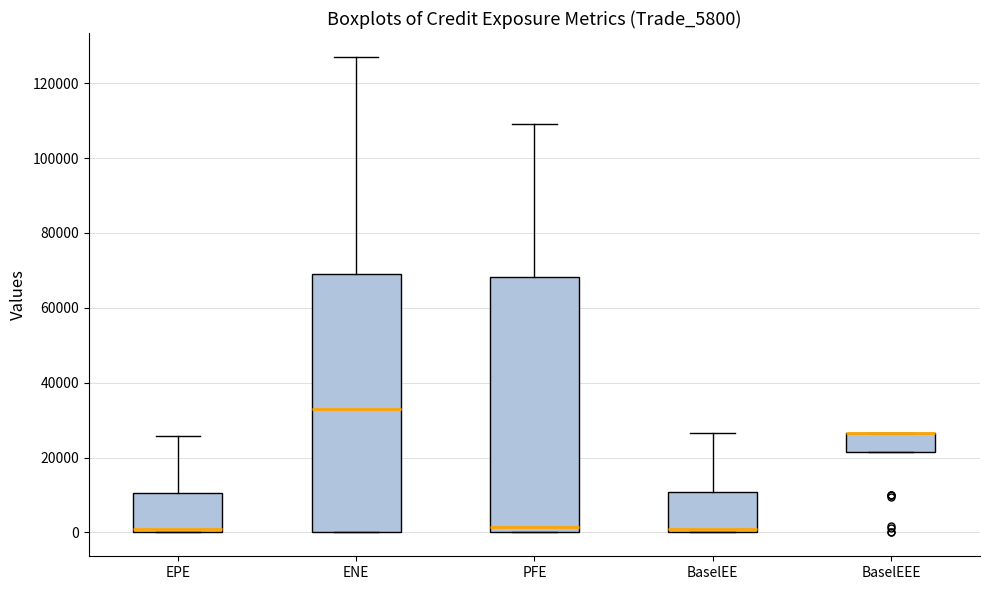

Reading left to right, transcribe this box plot: for each box, give where its median line is, the range the box spans, and where its two whiskers end, as read against the y-axis. The values are not printed on the chart, so give them approximately, as read against the axis.

EPE: median 0 (just above the box's lower edge), box 0 to 10000, whiskers 0 to 26000
ENE: median 32000, box 0 to 70000, whiskers 0 to 128000
PFE: median 2000, box 0 to 68000, whiskers 0 to 110000
BaselEE: median 0 (just above the box's lower edge), box 0 to 10000, whiskers 0 to 26000
BaselEEE: median 26000 (drawn on the box's upper edge), box 22000 to 26000, whiskers 22000 to 26000